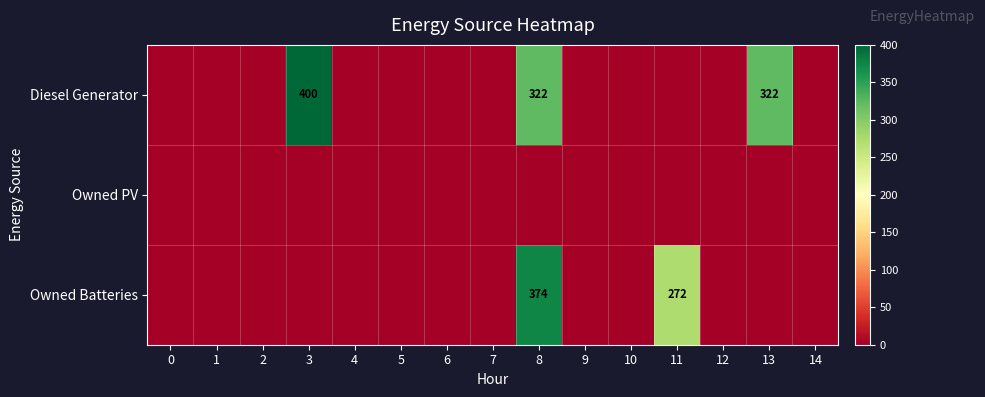

List the series in order of their peak value, lowest first.

Owned PV, Owned Batteries, Diesel Generator